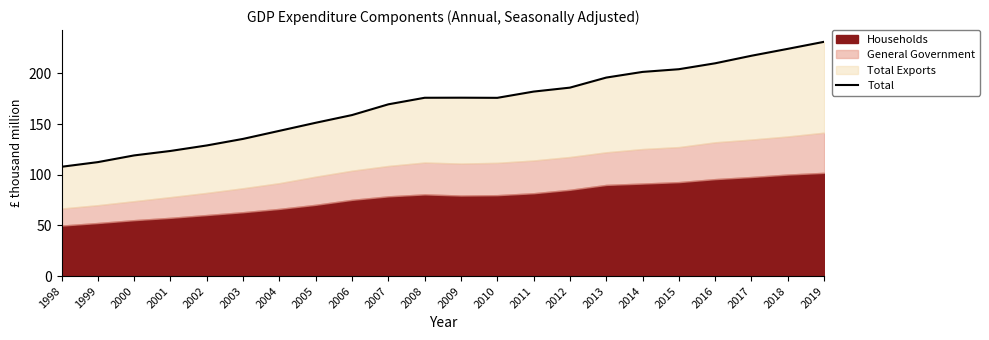

What is the value of the 20th point from the left?

217.5